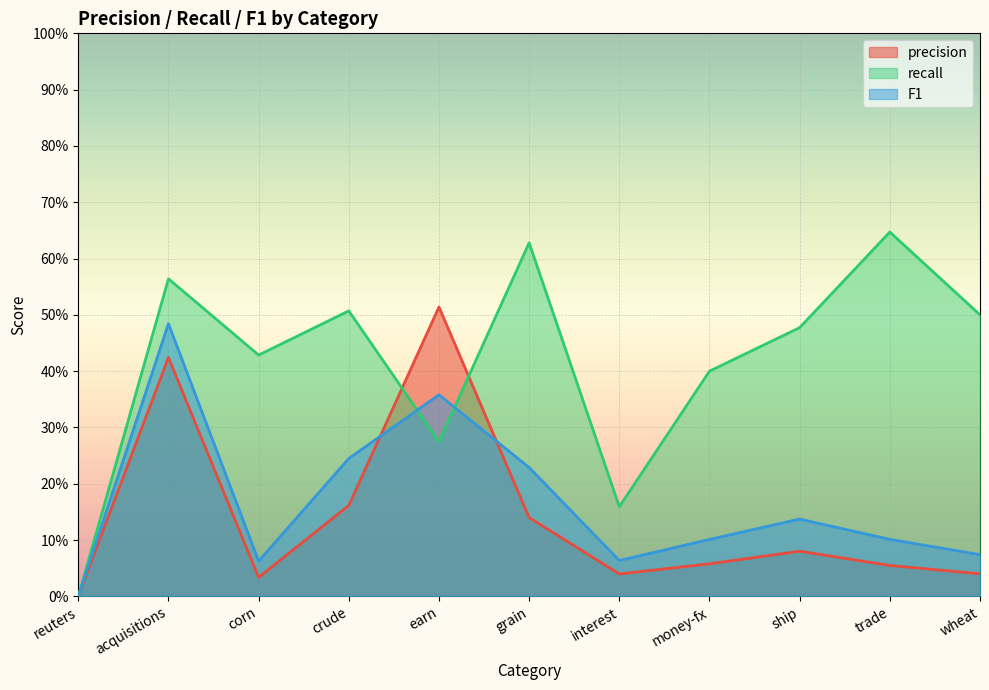

Count the F1 values in the range 0 to 1.

11